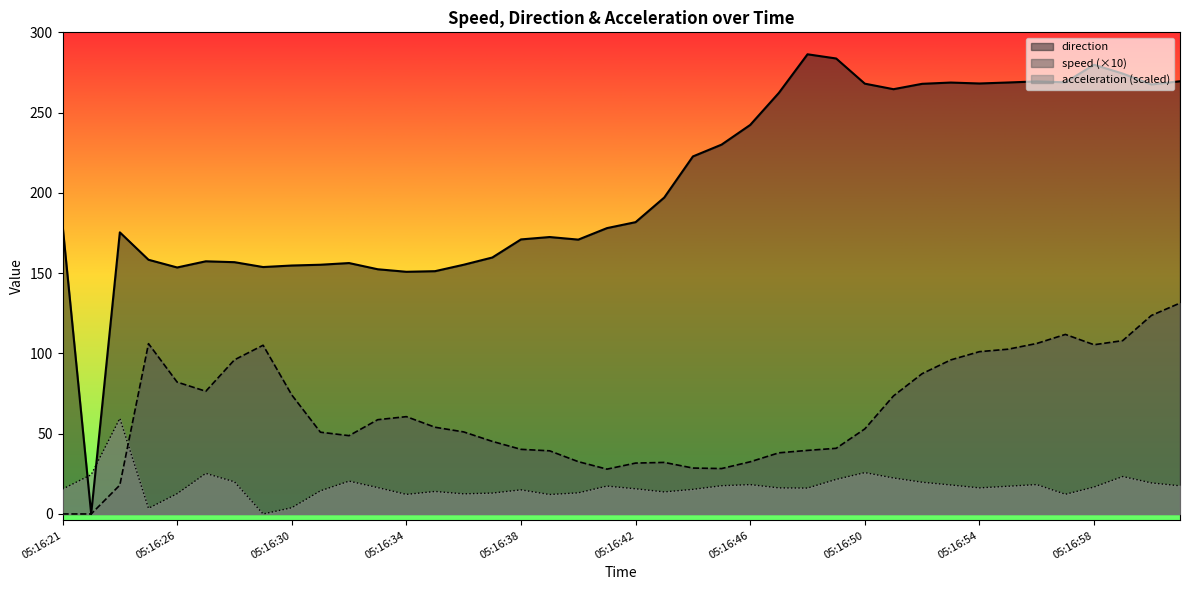

How many lines are shown in the chart?

3